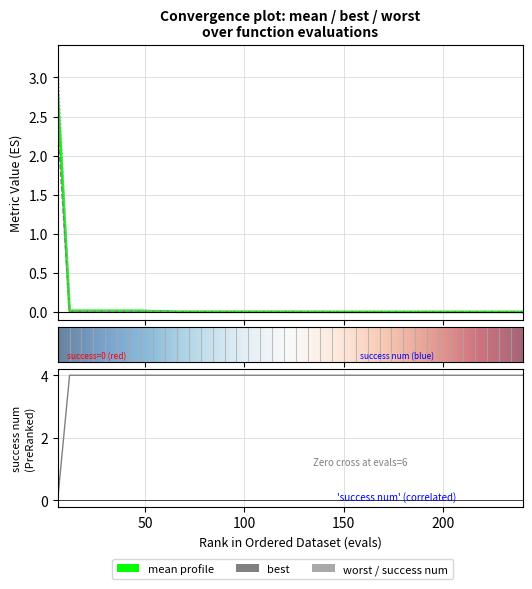

What is the maximum value shown in the chart?

4.0